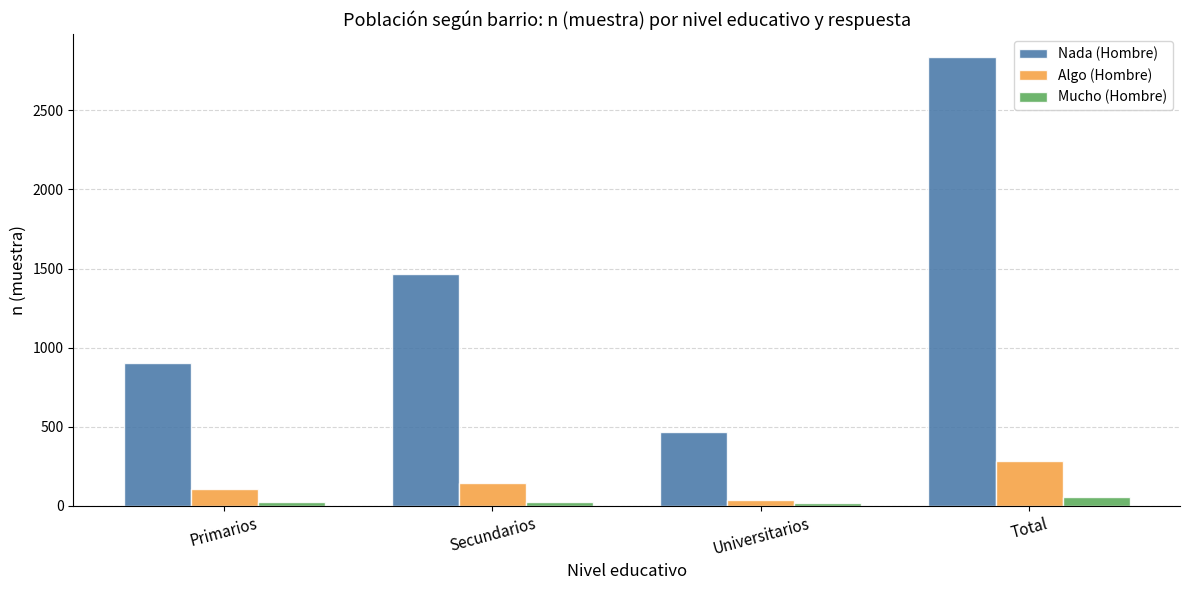

At which label does Nada (Hombre) reach its peak?

Total